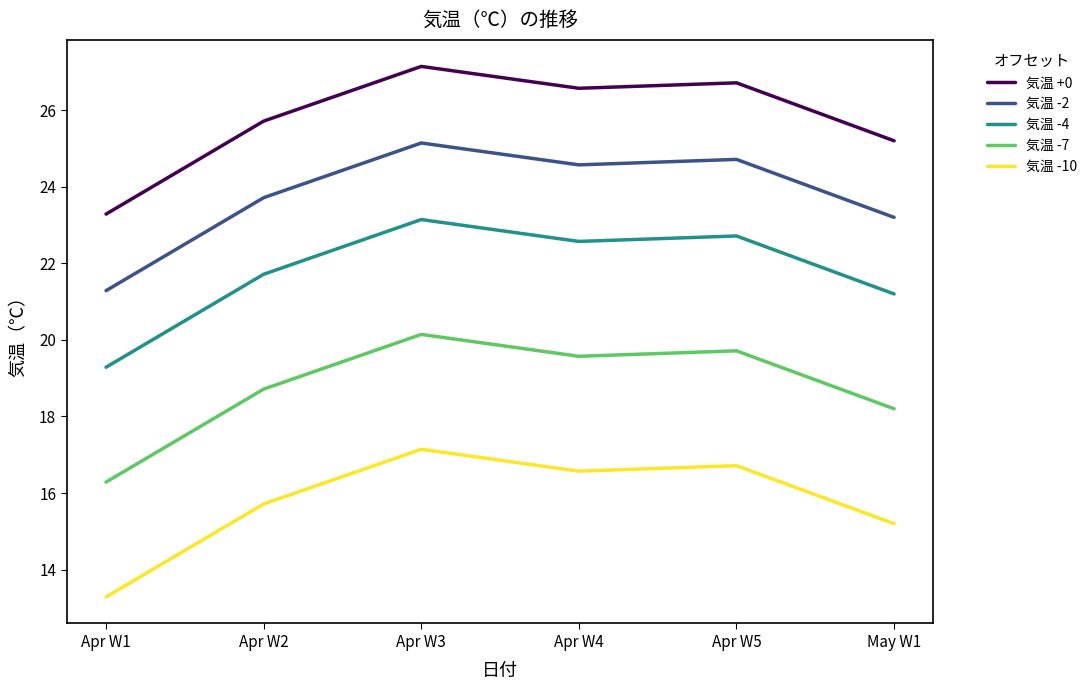

What is the difference between the second highest and second lowest values in the 気温 +0 series?

1.5